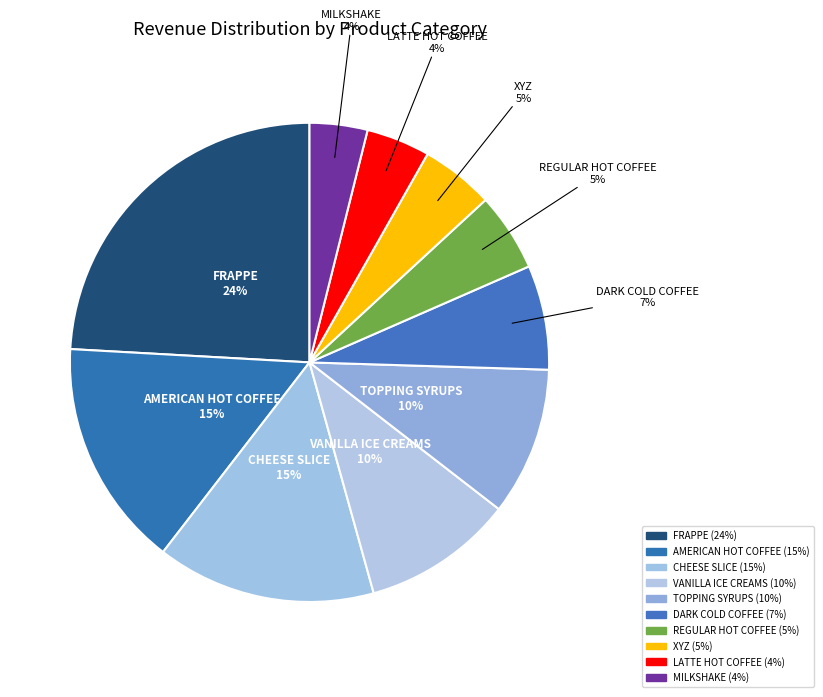

To the nearest percent, what portion does VANILLA ICE CREAMS represent?

10%